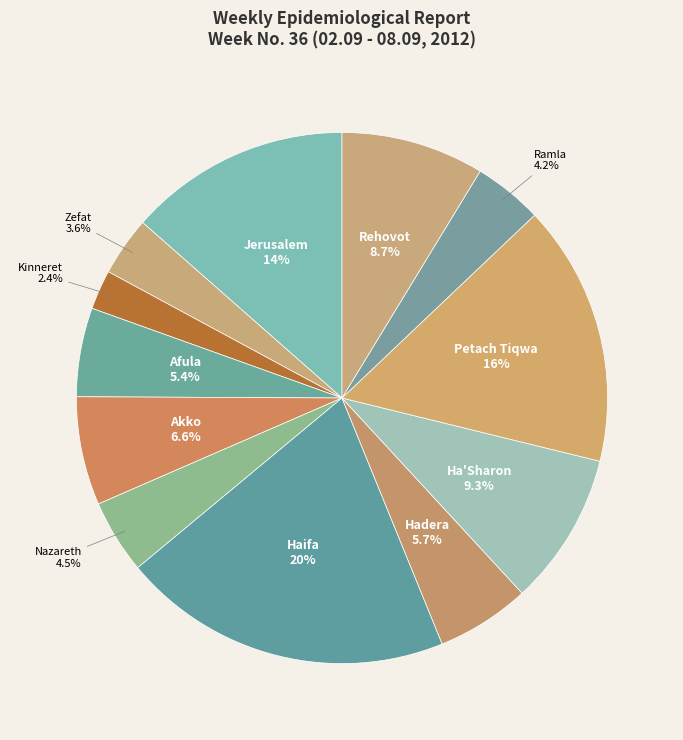

The Afula slice represents 14% of the pie. True or false?

False